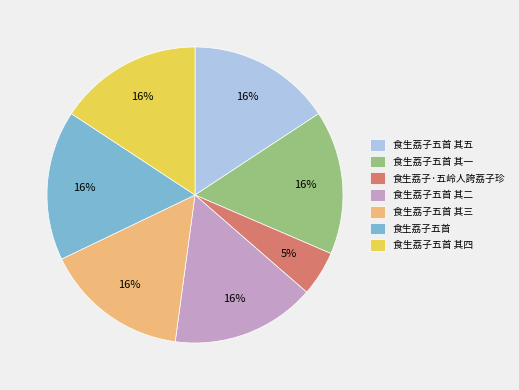

To the nearest percent, what is the average slice percentage?

14%